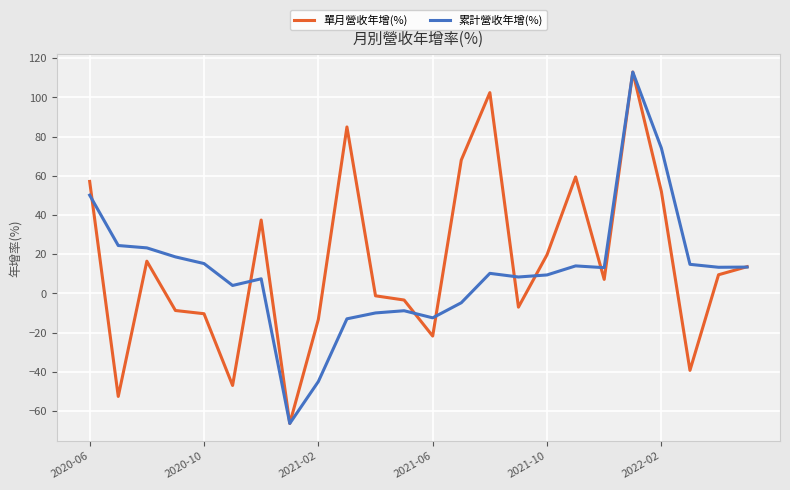

True or false: 累計營收年增(%) has more than 2 interior local peaks.

True